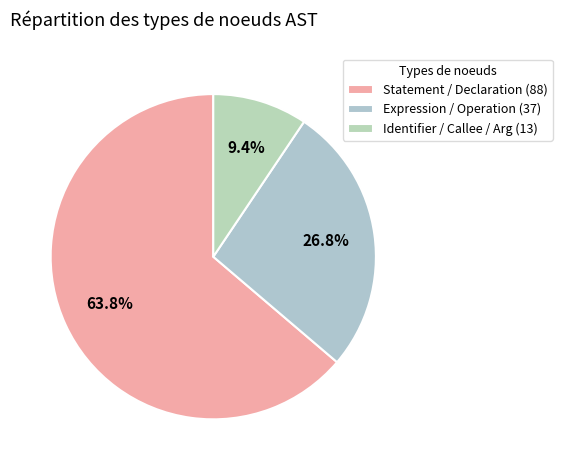

Rank the categories by value from highest to lowest.

Statement / Declaration (88), Expression / Operation (37), Identifier / Callee / Arg (13)